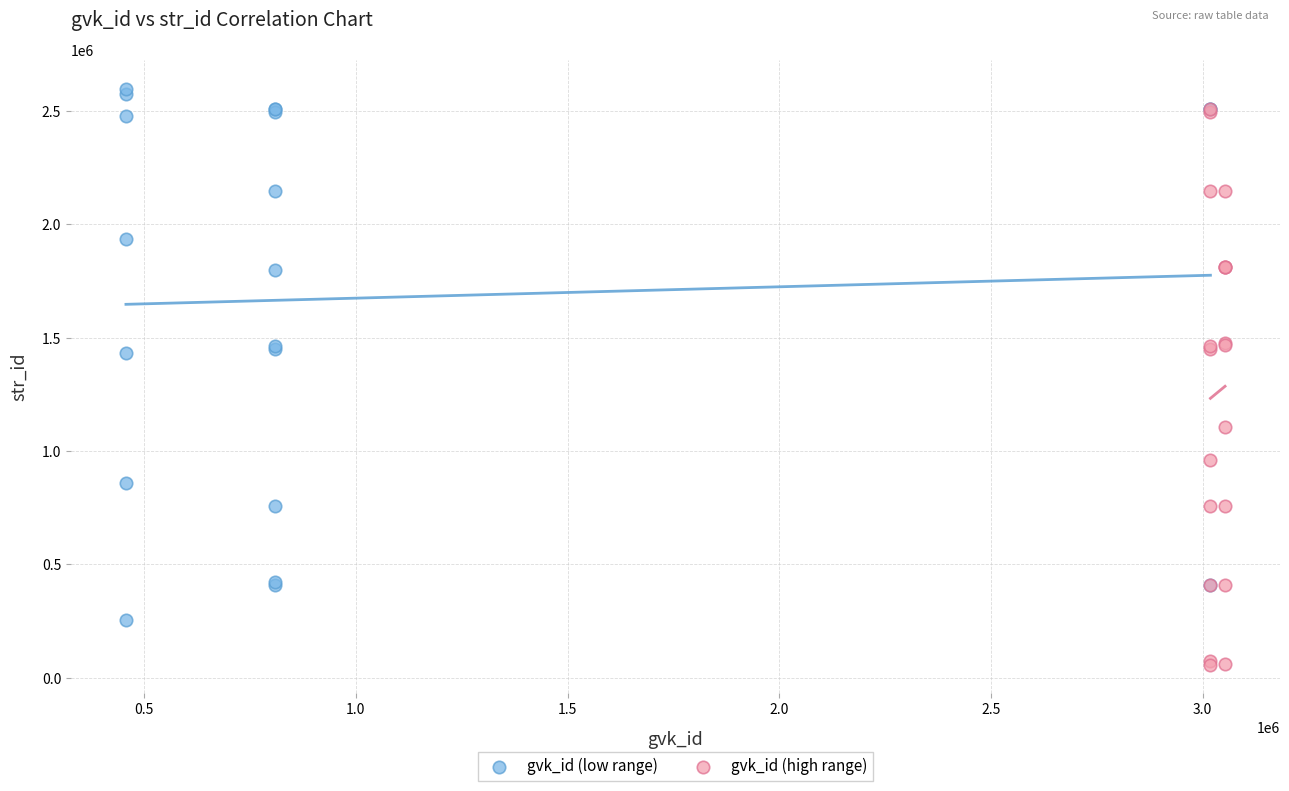

Which series has the largest Y range (max minus min)?

gvk_id (high range)